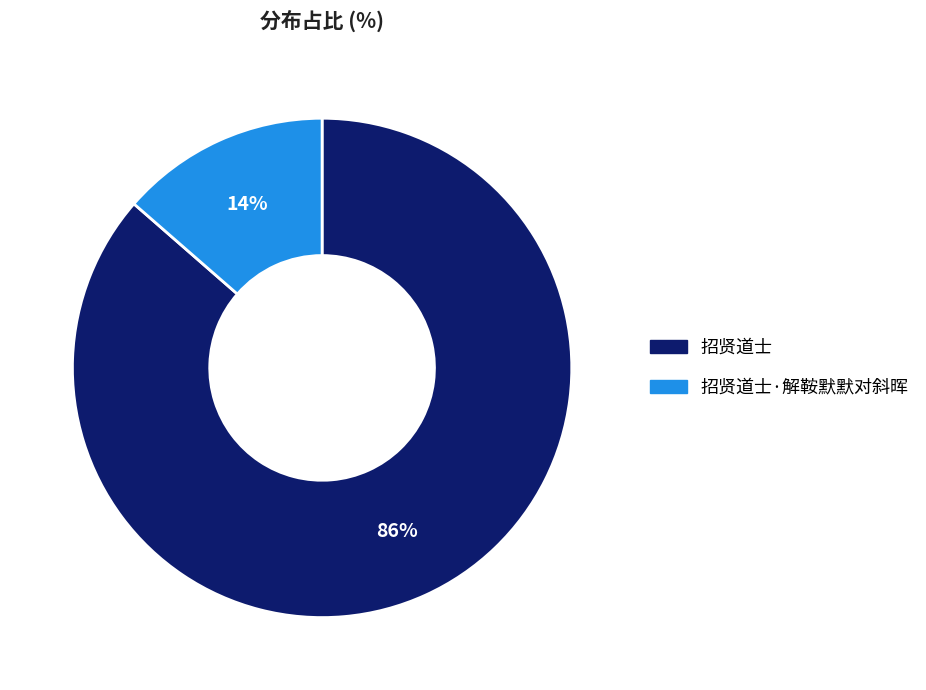

Do 招贤道士 and 招贤道士·解鞍默默对斜晖 together represent more than half of the pie?

Yes